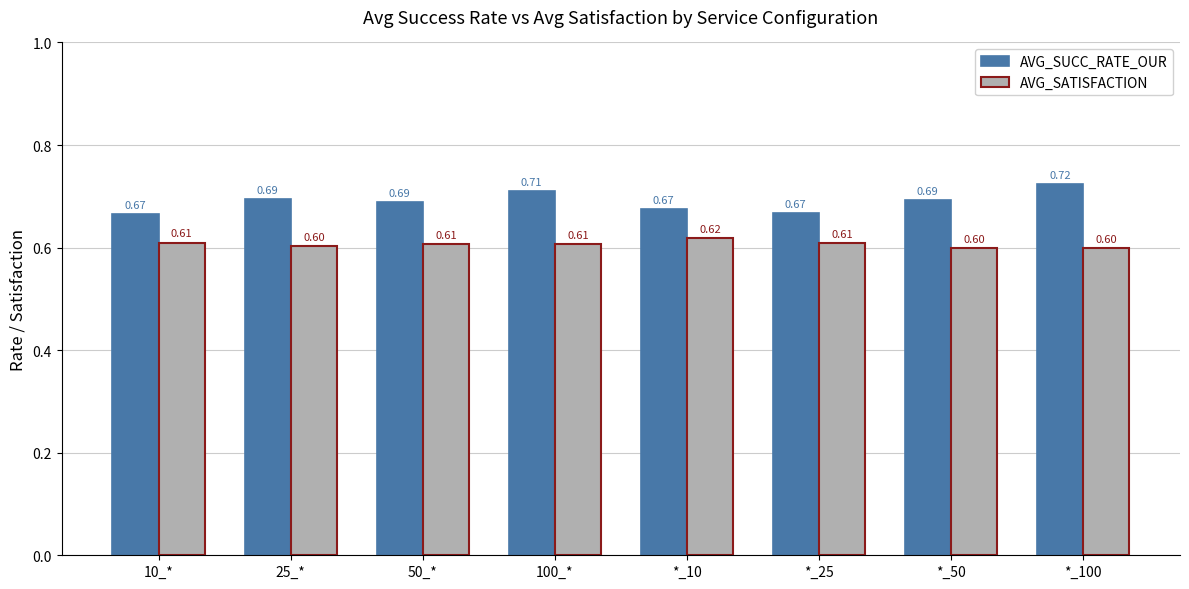

At how many categories does at least one series exceed 0?

8